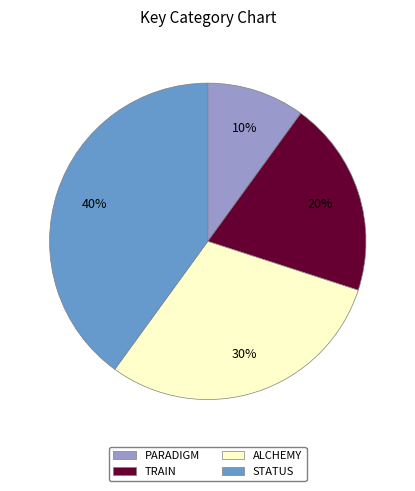

What is the largest slice in the pie chart?

STATUS